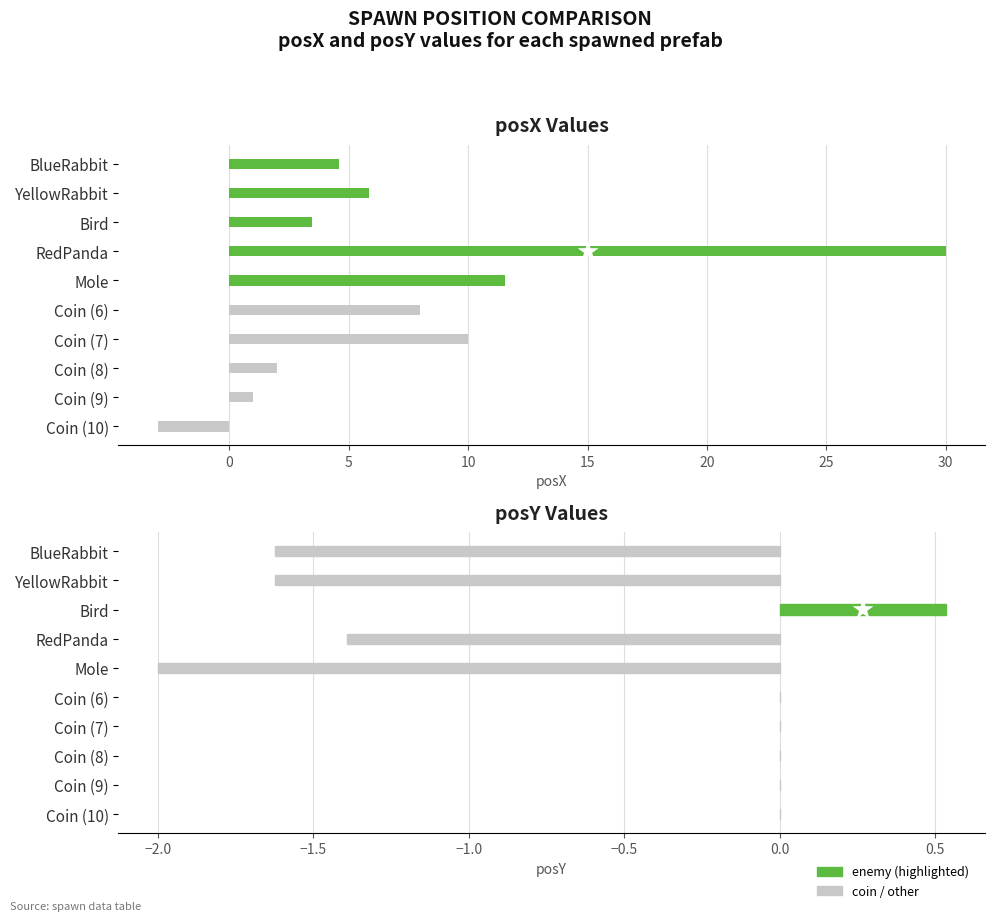

The posX series shows 2.8 at Coin (8). True or false?

False